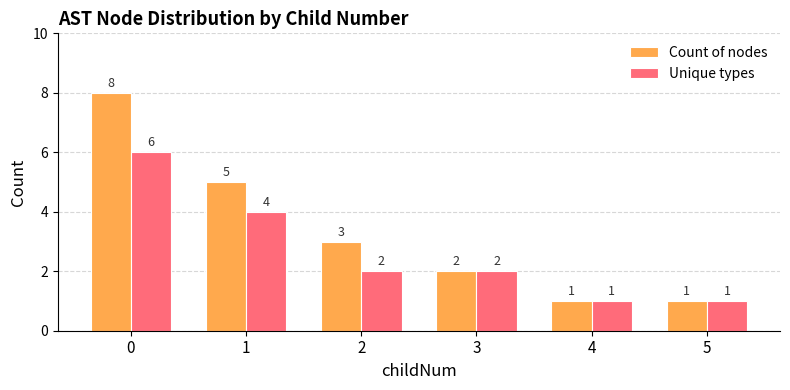

What is the value of the Unique types bar at the 4th from the left?

2